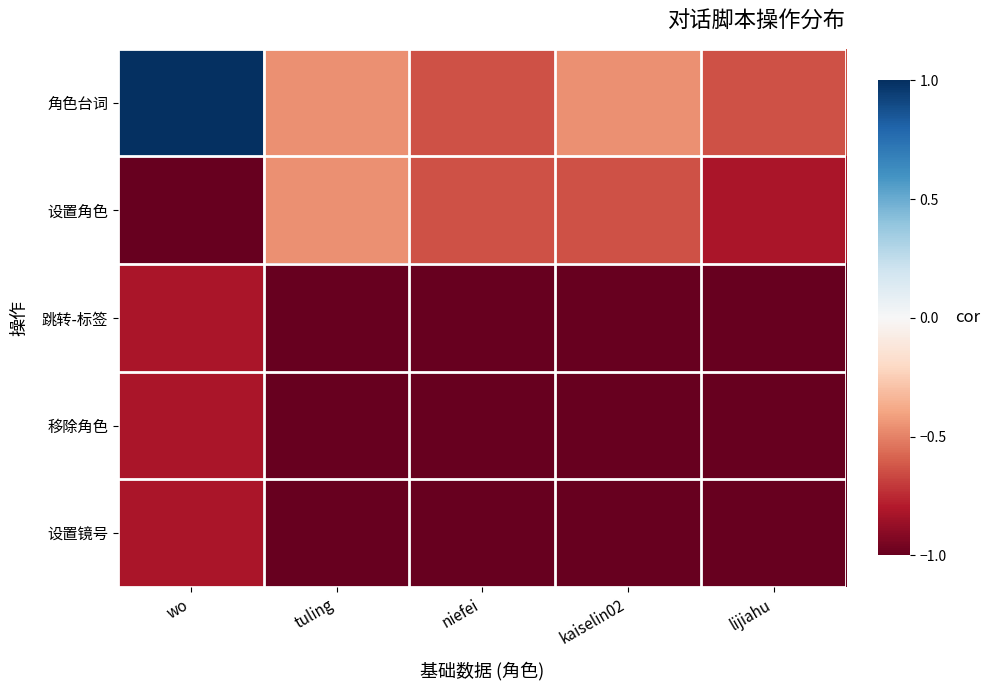

Between kaiselin02 and wo, which is larger?

wo